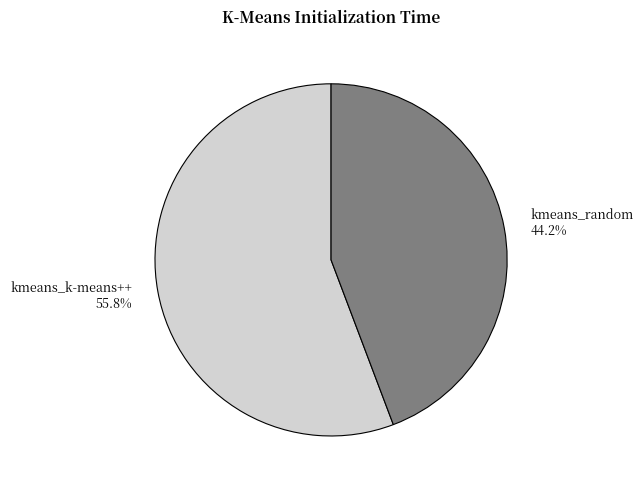

How much of the chart is everything except kmeans_random?

55.8%